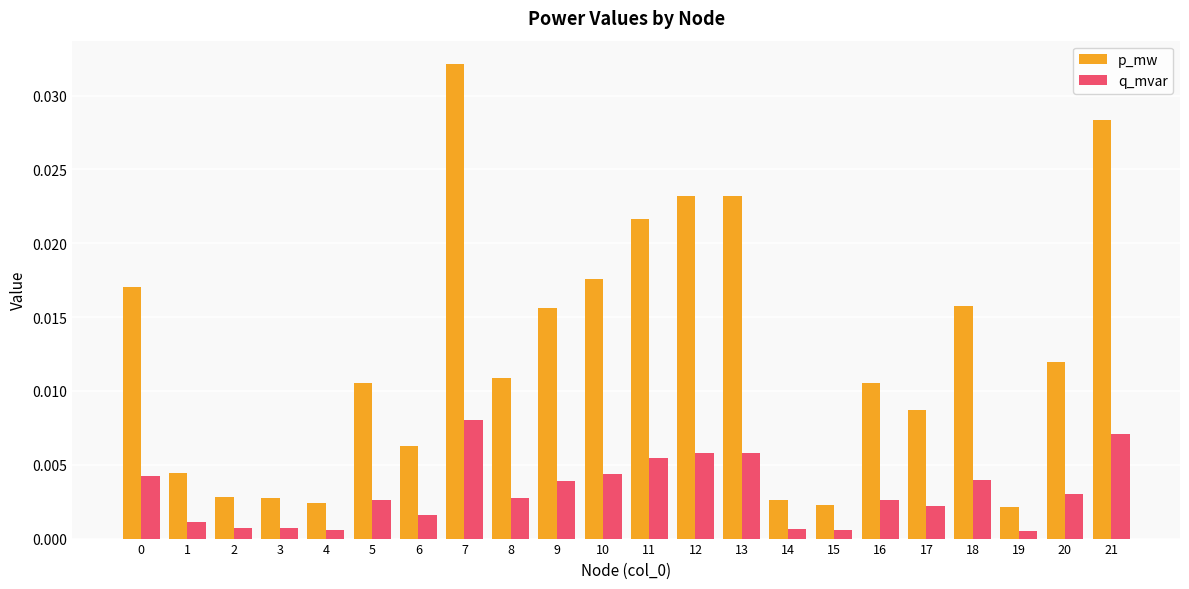

List the series in order of their overall mean, lowest first.

q_mvar, p_mw